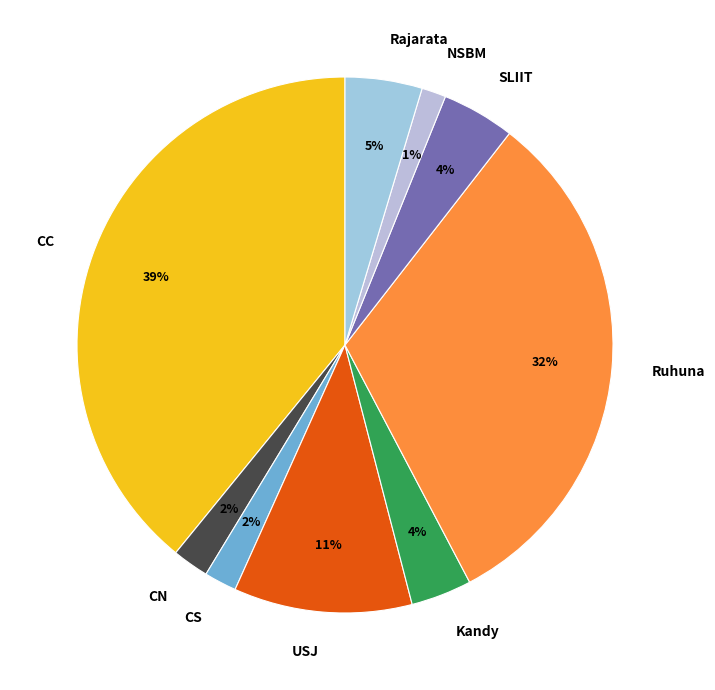

Which slice is the largest?

CC